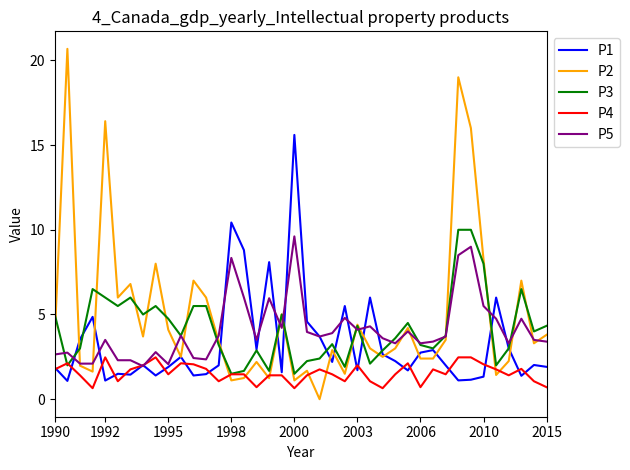

What is the maximum value for P5?

9.6